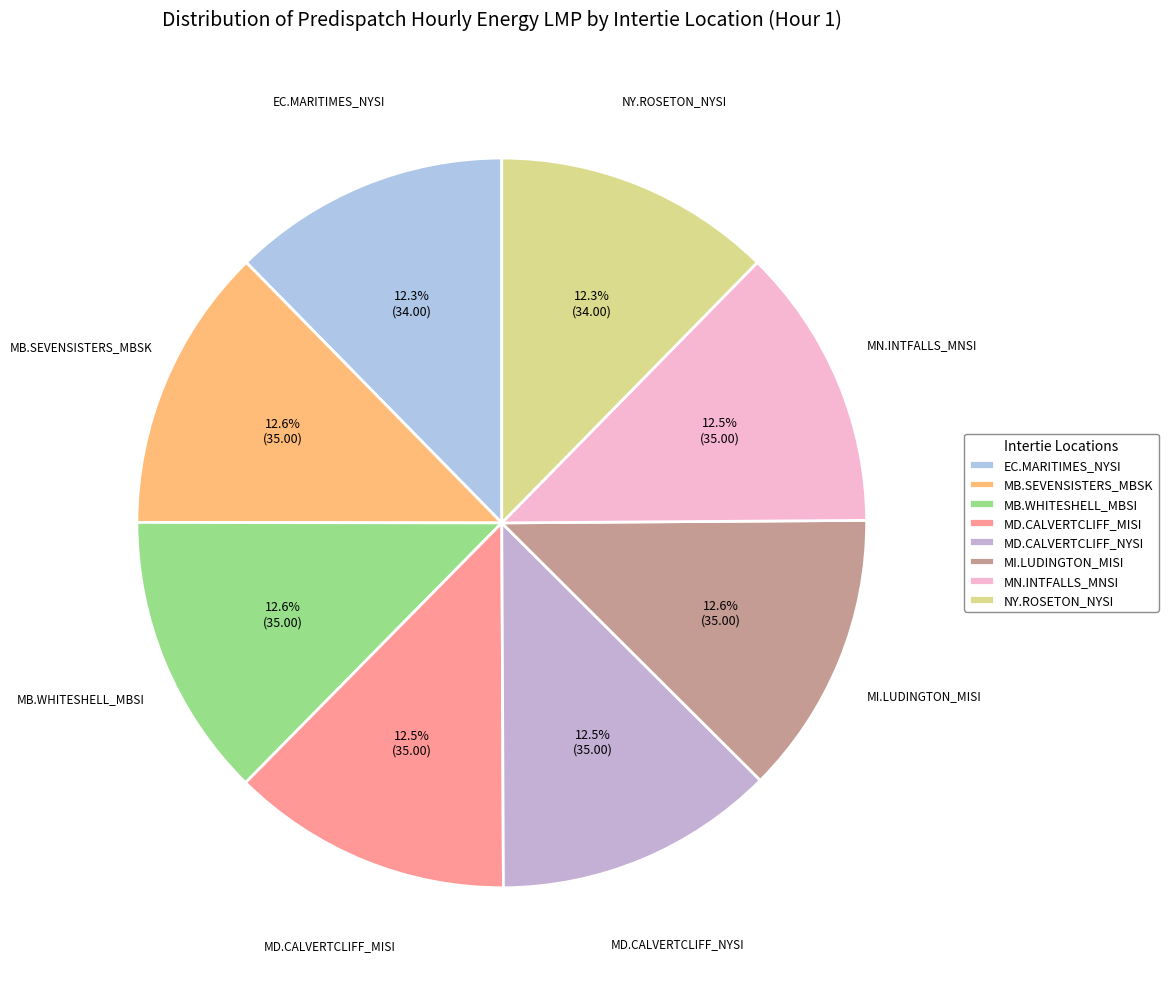

Is MB.WHITESHELL_MBSI the majority of the pie?

No